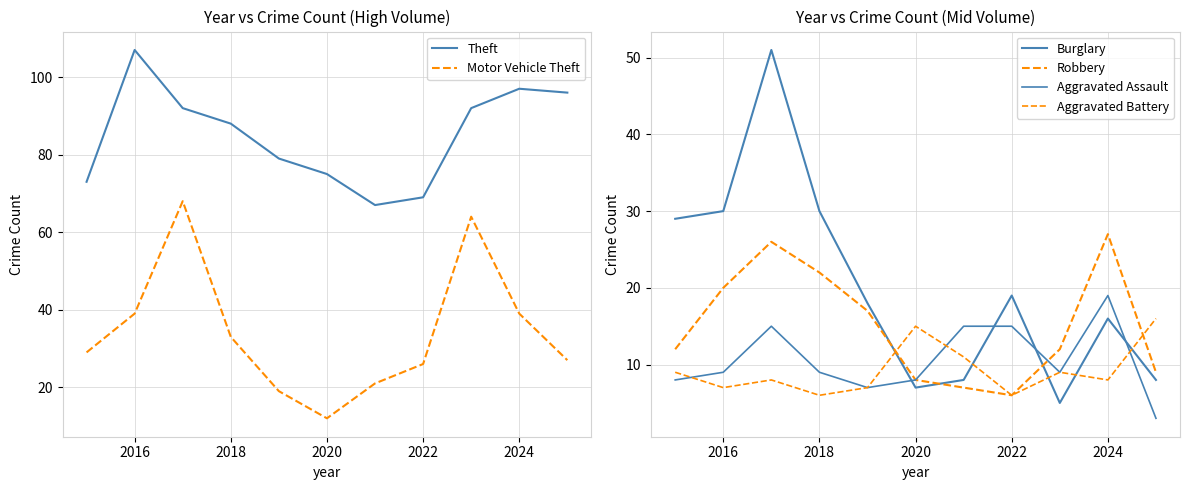

True or false: Motor Vehicle Theft and Theft cross at least once.

False